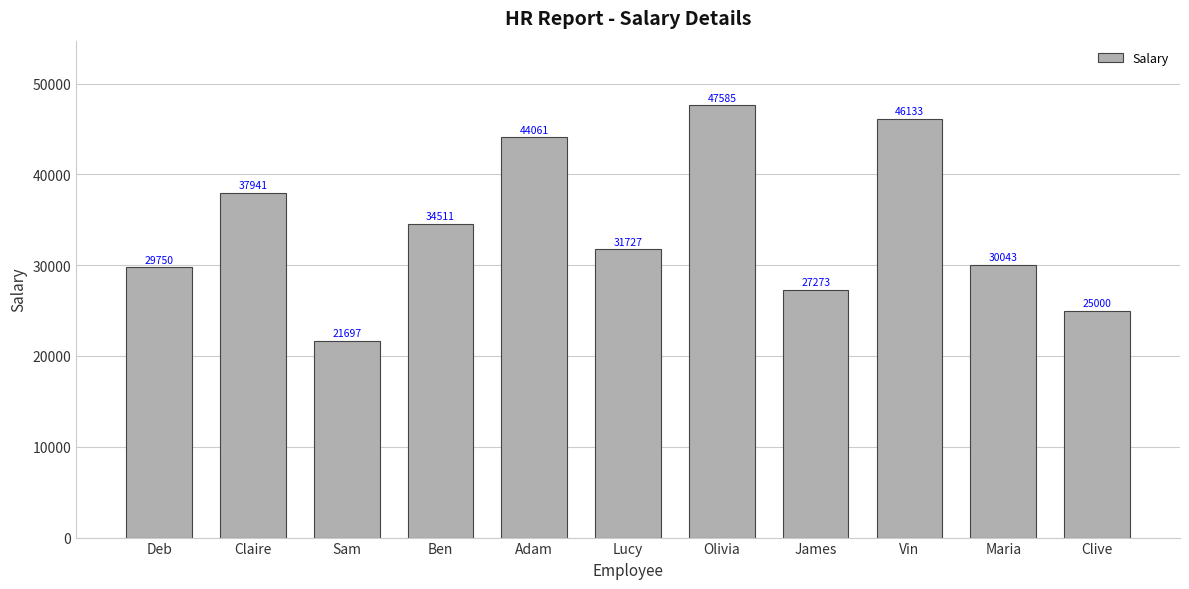

Reading left to right, extract all data points from this chart.

Deb=29750	Claire=37941	Sam=21697	Ben=34511	Adam=44061	Lucy=31727	Olivia=47585	James=27273	Vin=46133	Maria=30043	Clive=25000